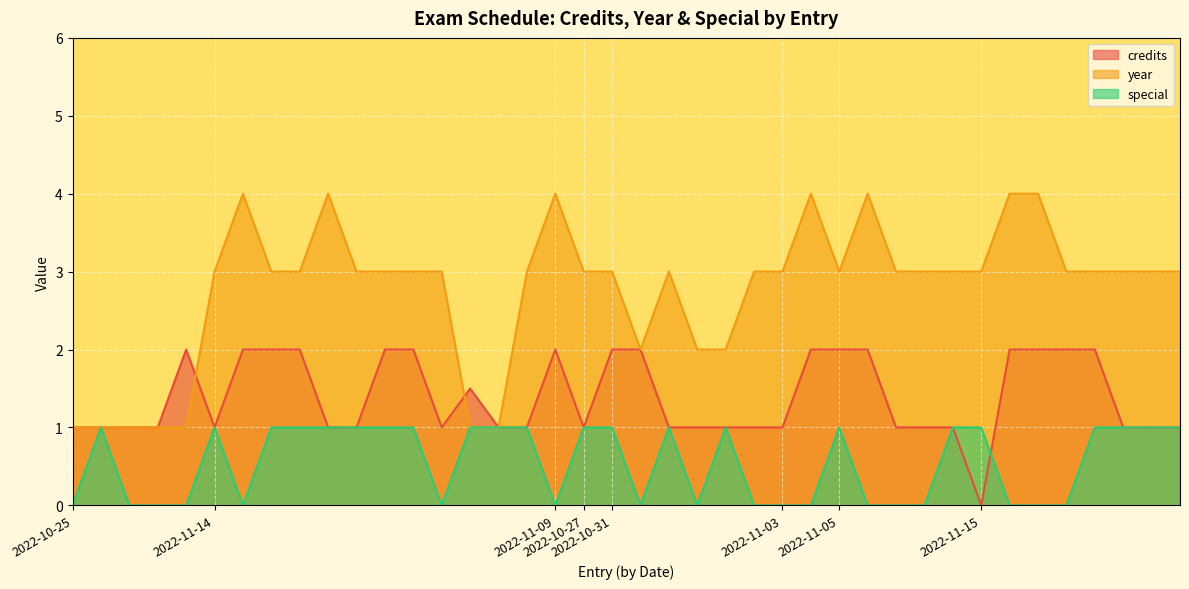

What is the highest value of the credits series?

2.0